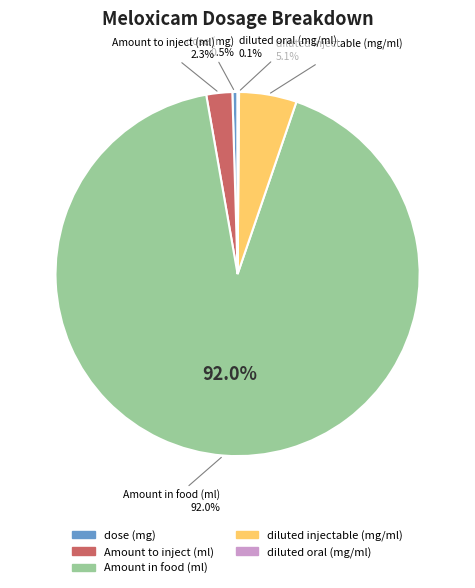

Does diluted oral (mg/ml) represent more than half of the total?

No